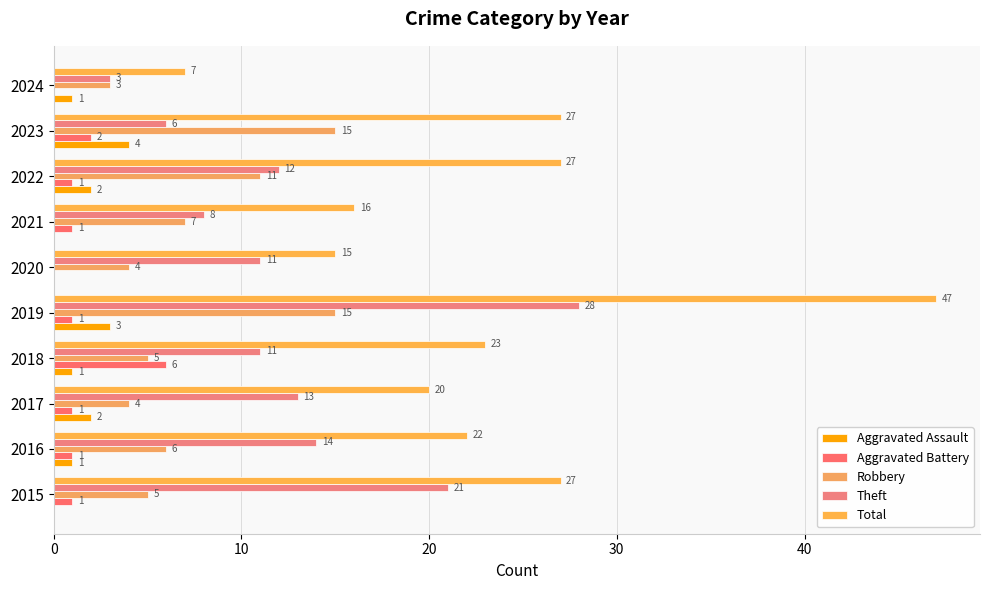

How many distinct data groups are displayed?

5